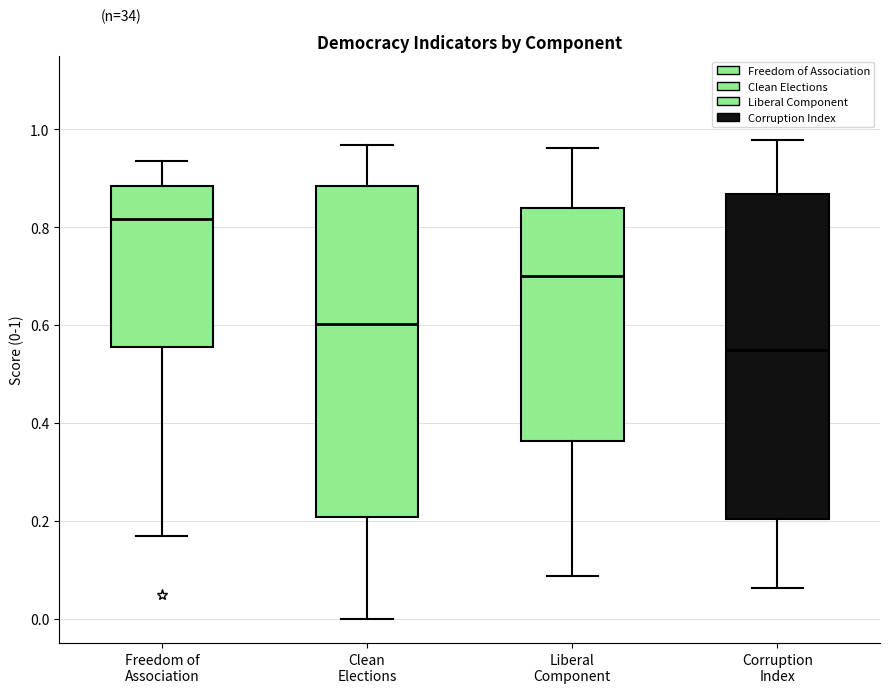

Where is the upper edge of the box for Corruption Index on the y-axis? The values are not printed on the chart, so give them approximately, as read against the axis.

0.86